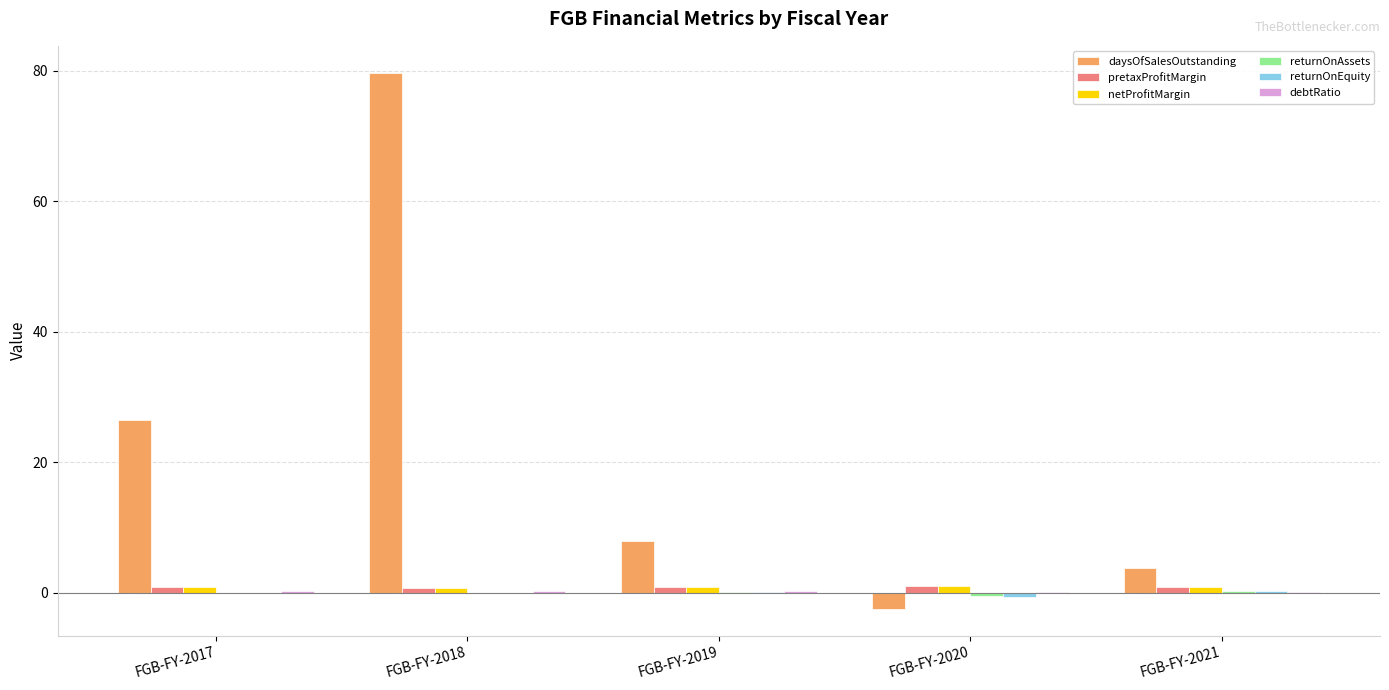

True or false: pretaxProfitMargin has a value of 1.0 at FGB-FY-2021.

True